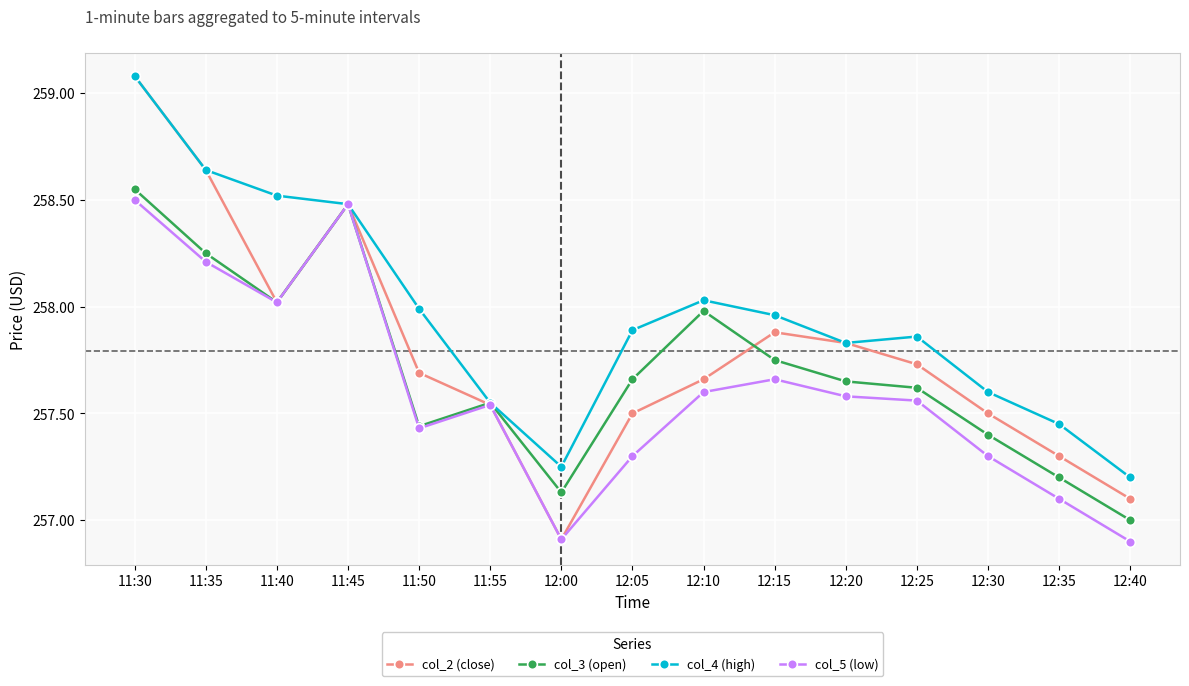

At which category is the sum across all series the highest?

11:30